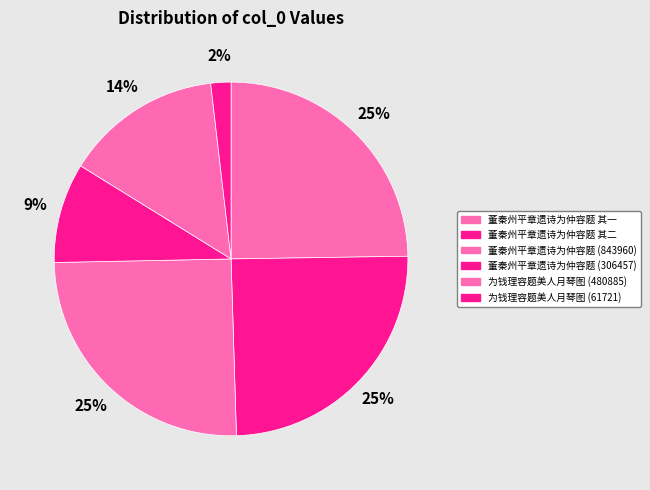

What percentage is the 为钱理容题美人月琴图 (61721) slice, to the nearest percent?

2%